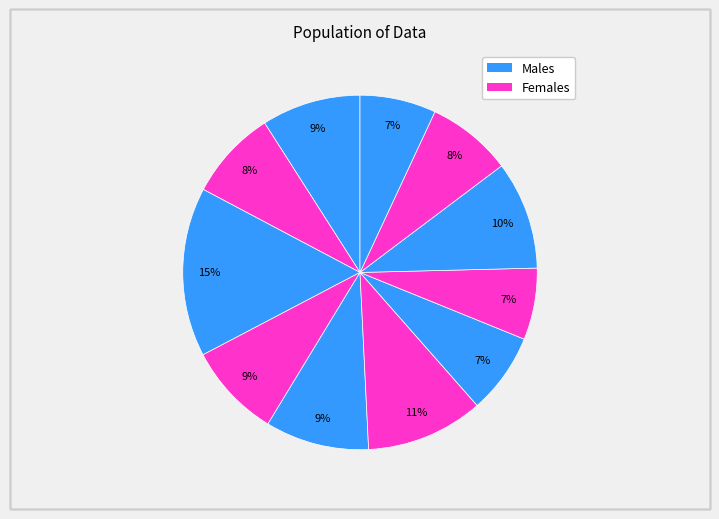

Count the number of slices in the pie.

11